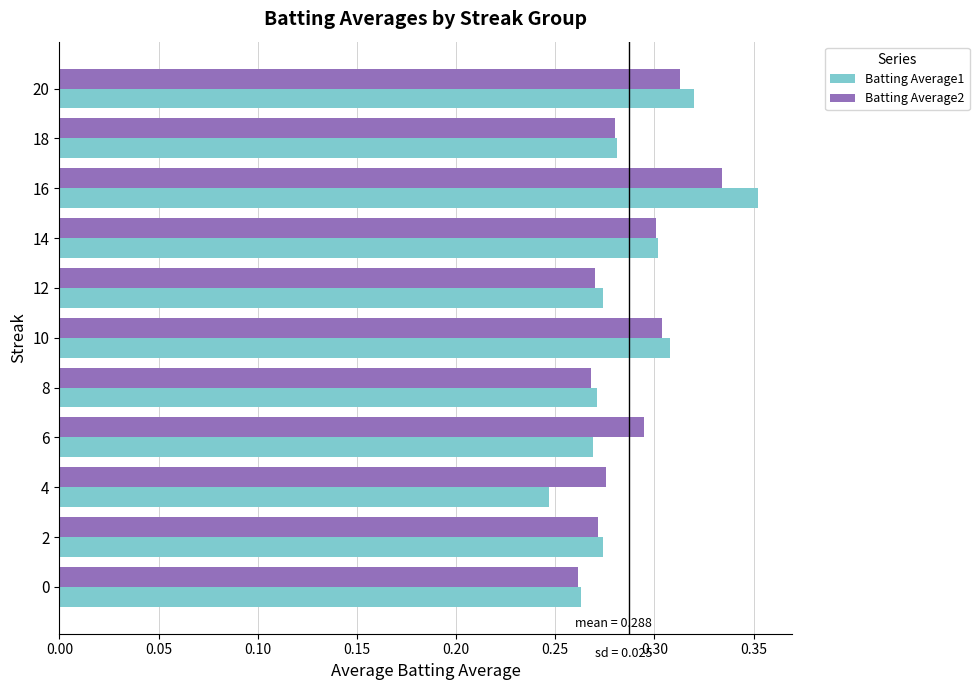

What is the sum of all Batting Average1 values?

3.2